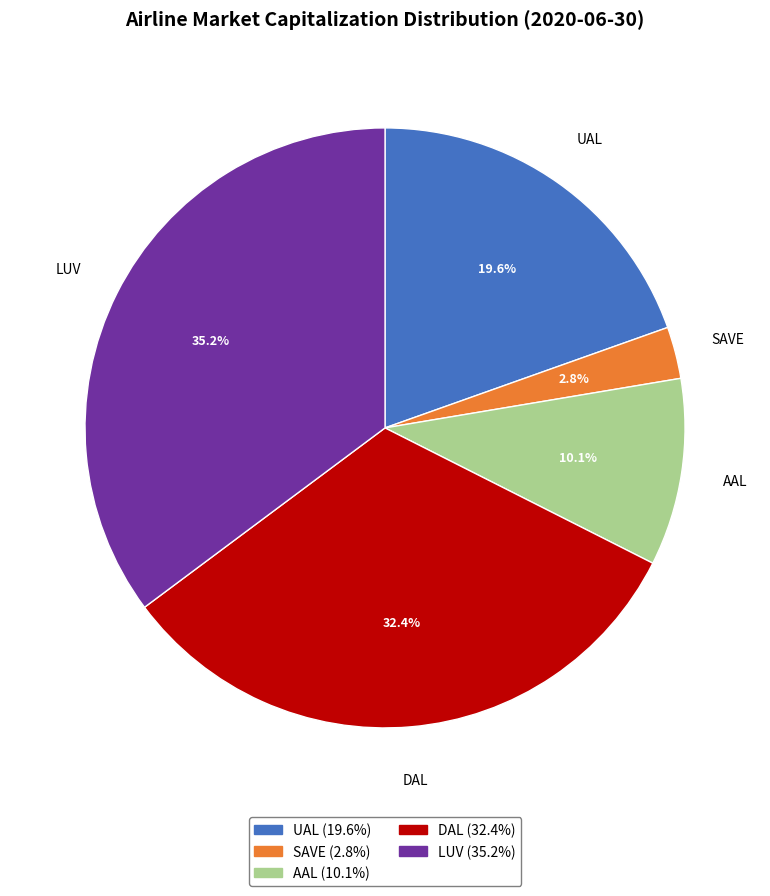

Is it true that UAL is 26% of the pie?

False